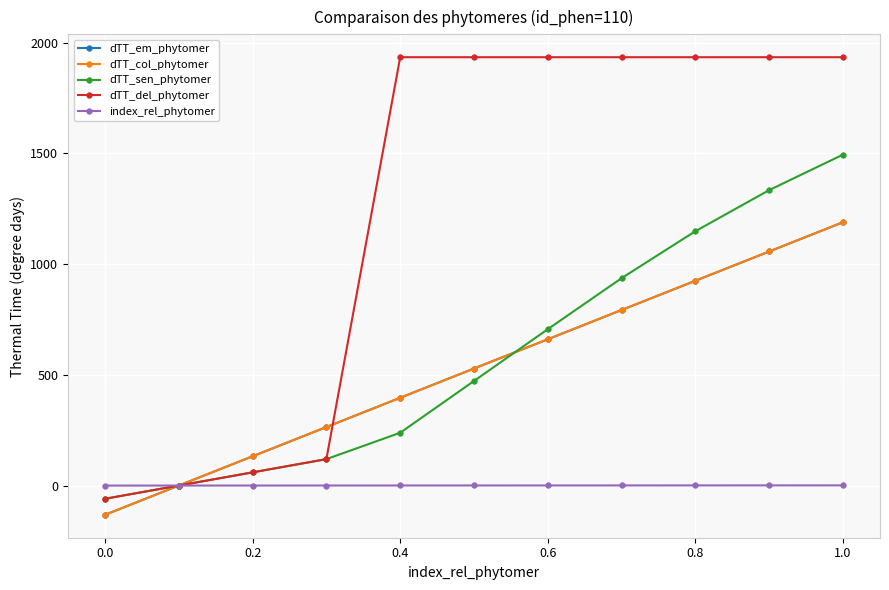

Is this an area chart (filled region under the line)?

No